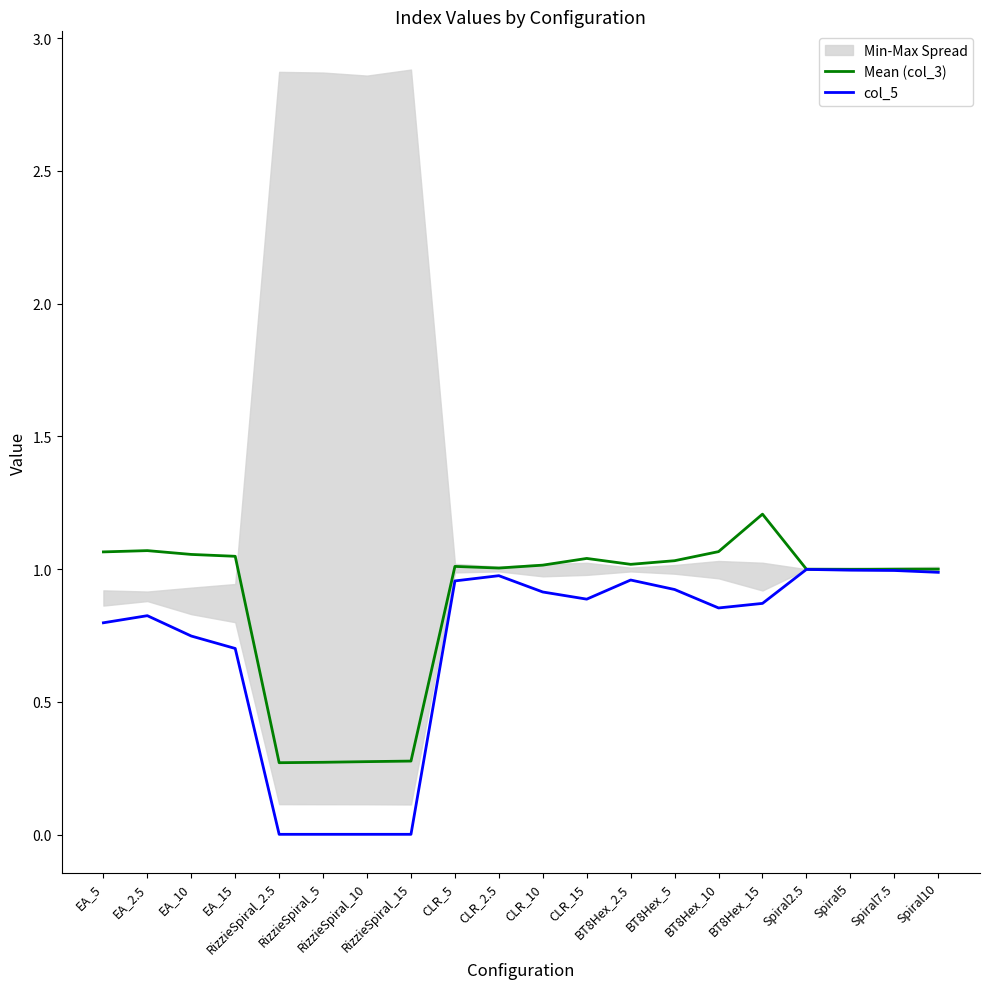

Which series has the largest total across all categories?

Mean (col_3)